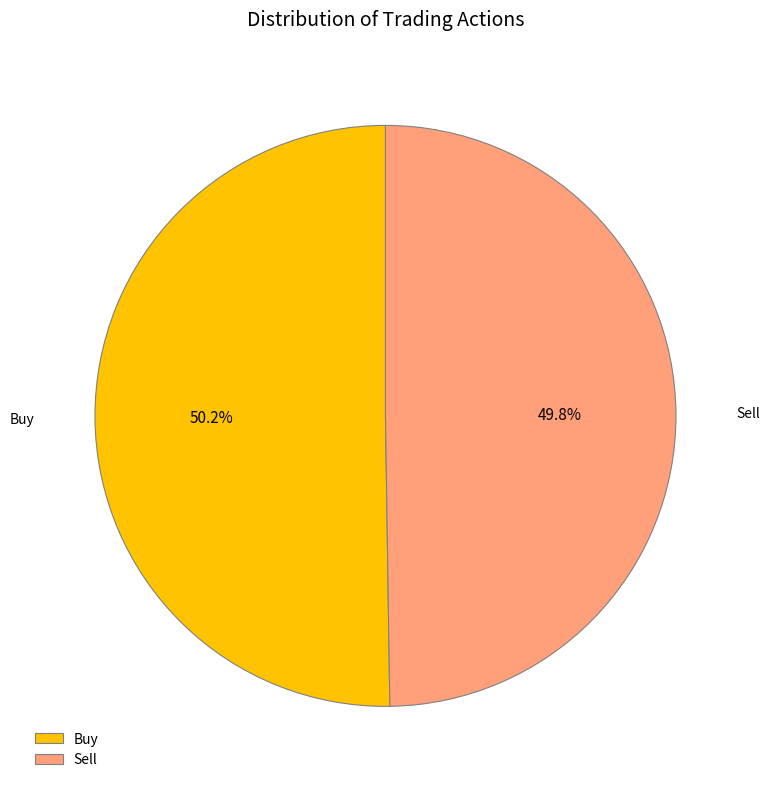

Is the sum of Buy and Sell greater than half?

Yes